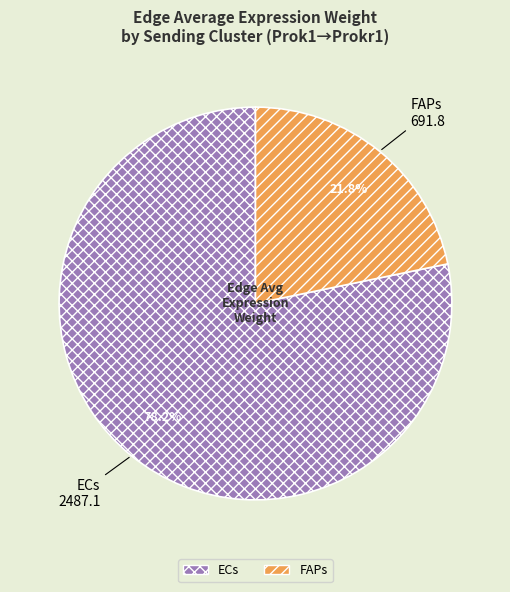

Rank the categories by value from lowest to highest.

FAPs, ECs